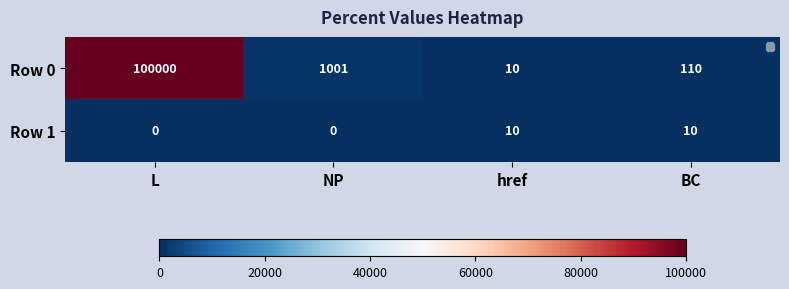

At which category is the sum across all series the highest?

L